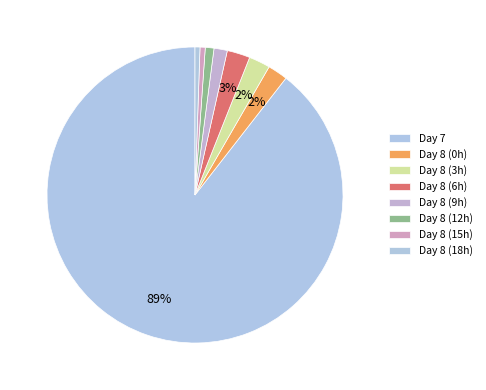

How many slices are in this pie chart?

8